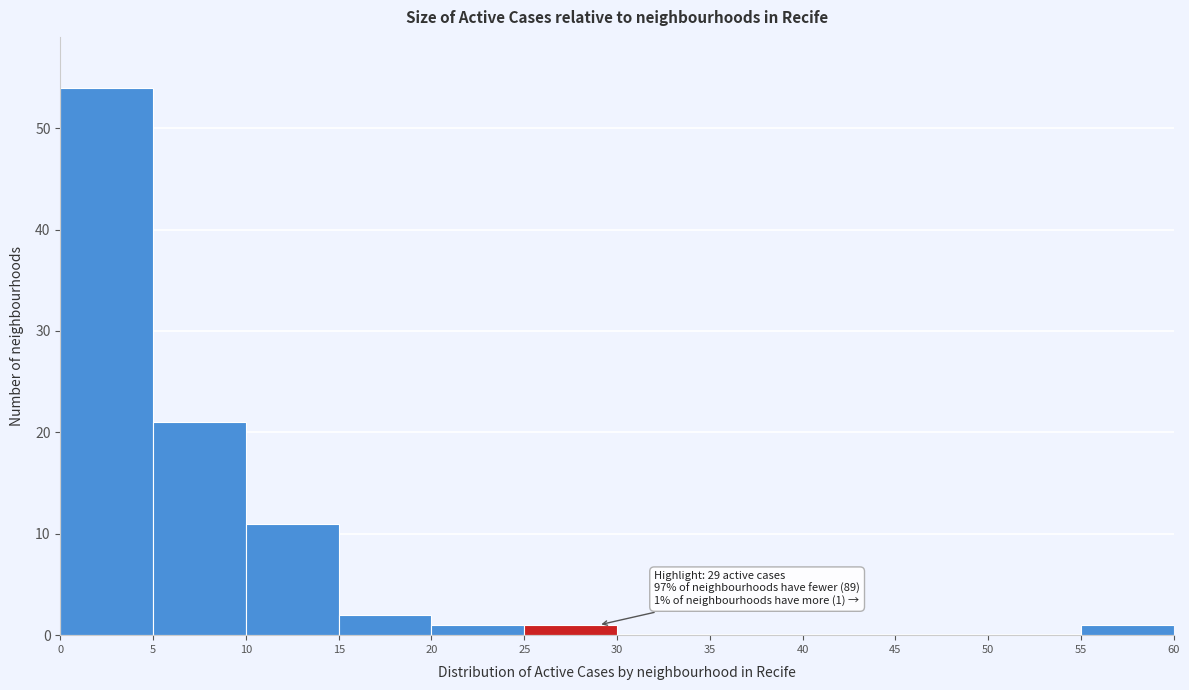

Which range on the x-axis has the tallest bar?

0 to 5